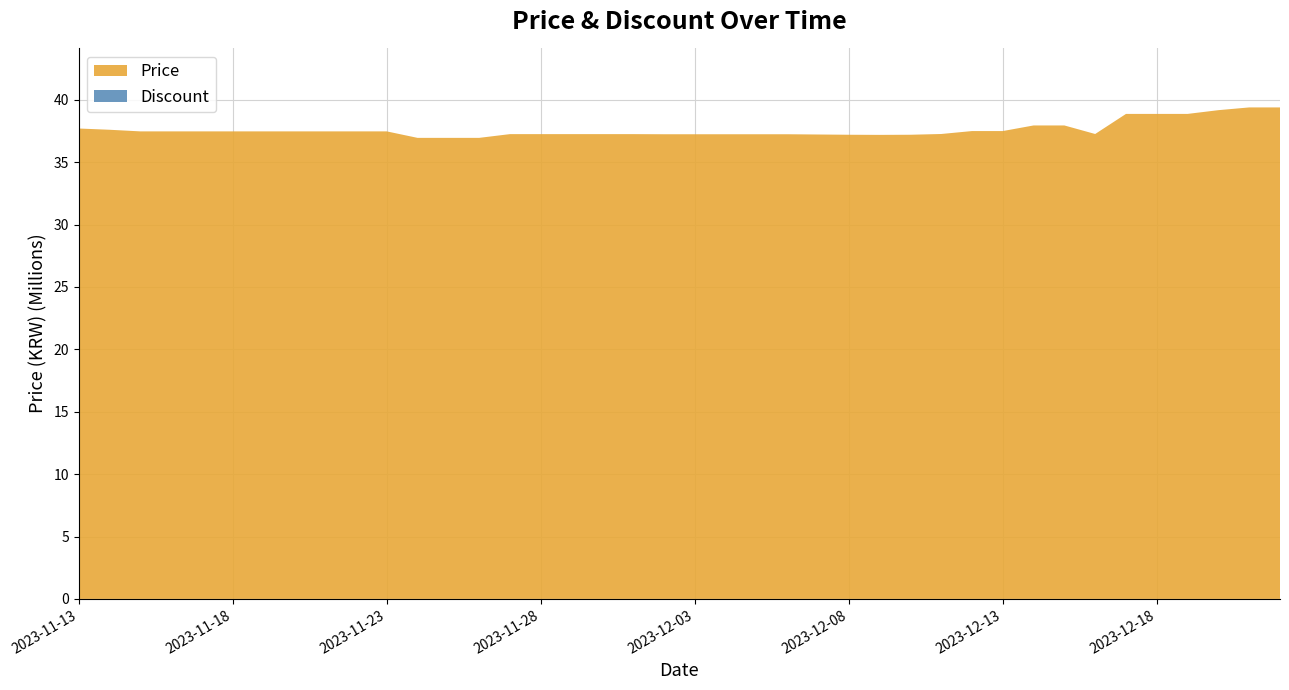

Reading left to right, what are all the values shown in this chart?

Discount: 2023-11-13=0	2023-11-14=0	2023-11-15=0	2023-11-16=0	2023-11-17=0	2023-11-18=0	2023-11-19=0	2023-11-20=0	2023-11-21=0	2023-11-22=0	2023-11-23=0	2023-11-24=0	2023-11-25=0	2023-11-26=0	2023-11-27=0	2023-11-28=0	2023-11-29=0	2023-11-30=0	2023-12-01=0	2023-12-02=0	2023-12-03=0	2023-12-04=0	2023-12-05=0	2023-12-06=0	2023-12-07=0	2023-12-08=0	2023-12-09=0	2023-12-10=0	2023-12-11=0	2023-12-12=0	2023-12-13=0	2023-12-14=0	2023-12-15=0	2023-12-16=0	2023-12-17=0	2023-12-18=0	2023-12-19=0	2023-12-20=0	2023-12-21=0	2023-12-22=0
Price: 2023-11-13=37700000	2023-11-14=37600000	2023-11-15=37470000	2023-11-16=37470000	2023-11-17=37470000	2023-11-18=37470000	2023-11-19=37470000	2023-11-20=37470000	2023-11-21=37470000	2023-11-22=37470000	2023-11-23=37470000	2023-11-24=36950000	2023-11-25=36950000	2023-11-26=36950000	2023-11-27=37250000	2023-11-28=37250000	2023-11-29=37250000	2023-11-30=37250000	2023-12-01=37250000	2023-12-02=37240000	2023-12-03=37240000	2023-12-04=37240000	2023-12-05=37240000	2023-12-06=37240000	2023-12-07=37220000	2023-12-08=37200000	2023-12-09=37190000	2023-12-10=37200000	2023-12-11=37260000	2023-12-12=37495000	2023-12-13=37495000	2023-12-14=37945000	2023-12-15=37945000	2023-12-16=37260000	2023-12-17=38870000	2023-12-18=38870000	2023-12-19=38870000	2023-12-20=39170000	2023-12-21=39390000	2023-12-22=39390000